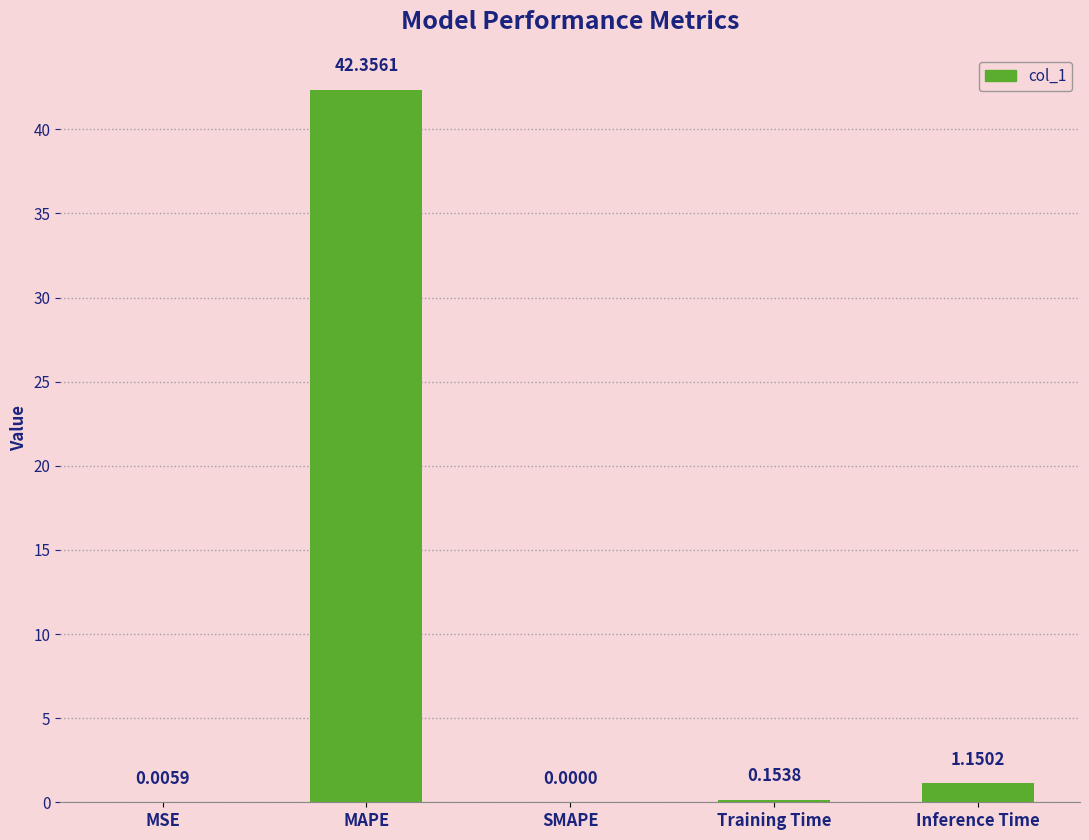

True or false: the data shows 42.4 at MAPE.

True